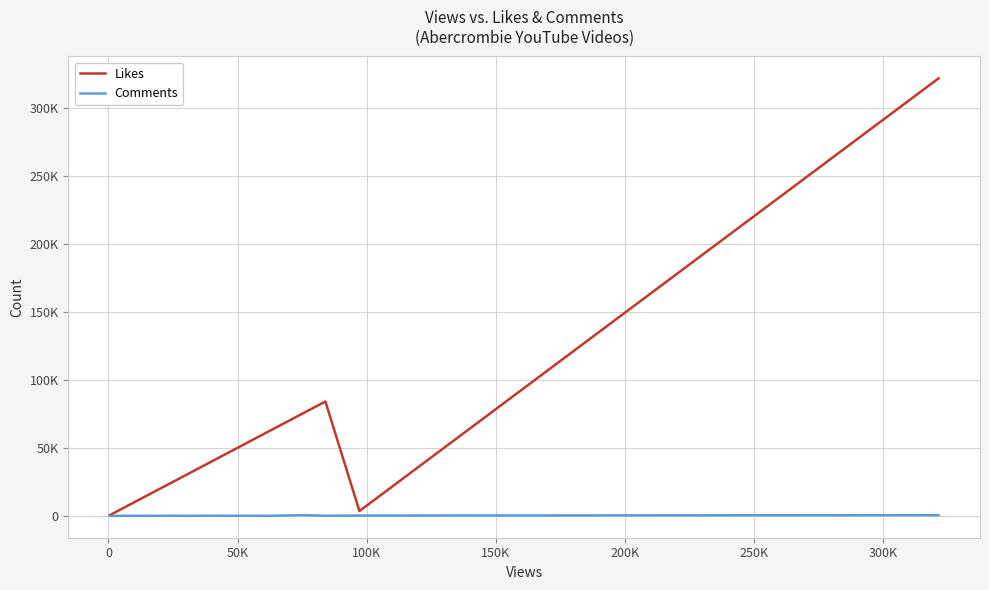

List the series in order of their peak value, lowest first.

Comments, Likes